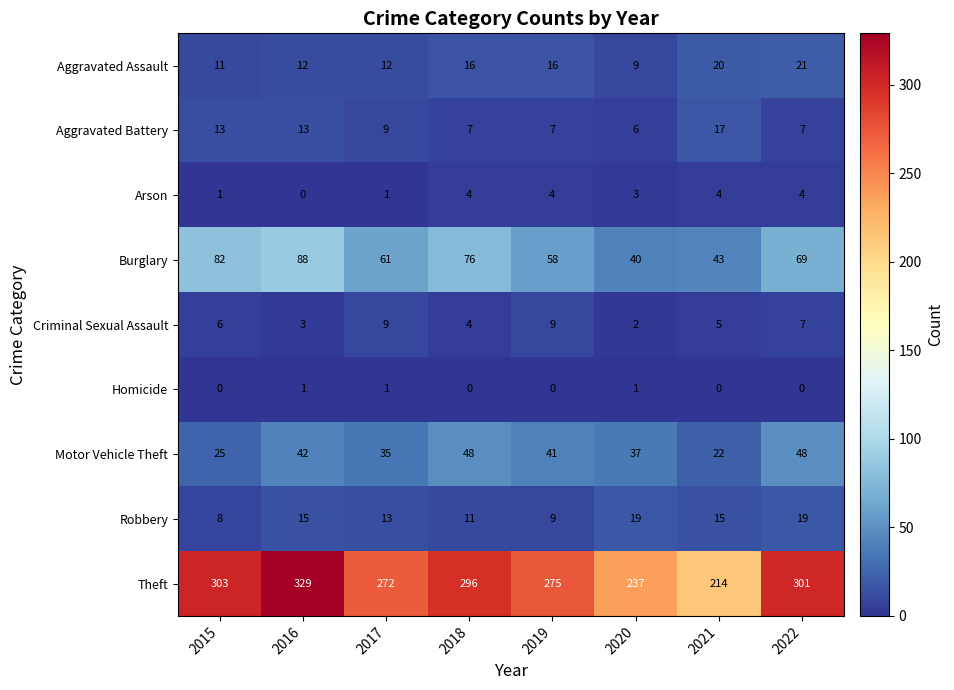

Is it true that Criminal Sexual Assault equals 3 at 2016?

True